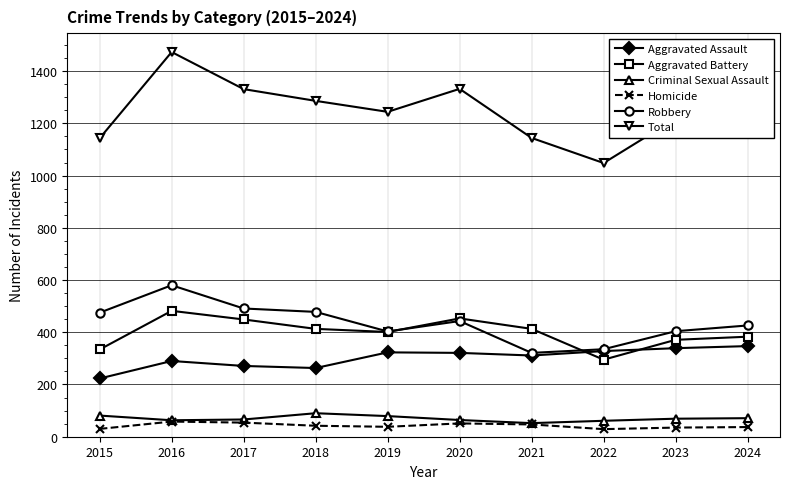

What is the value of the Total point at the 6th from the left?

1332